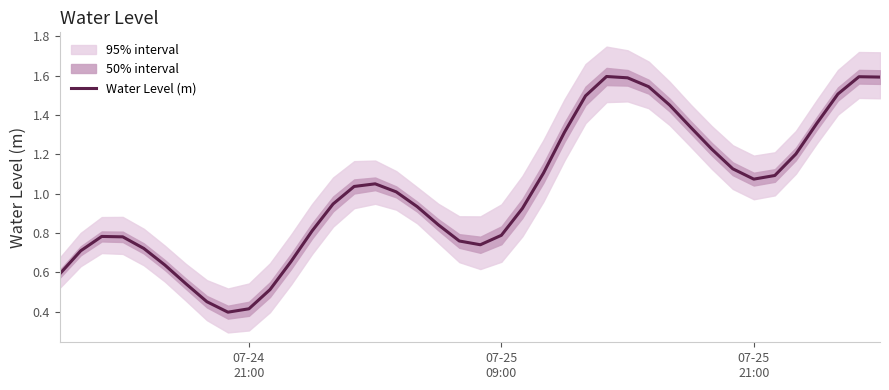

What is the maximum value for Water Level (m)?

1.6